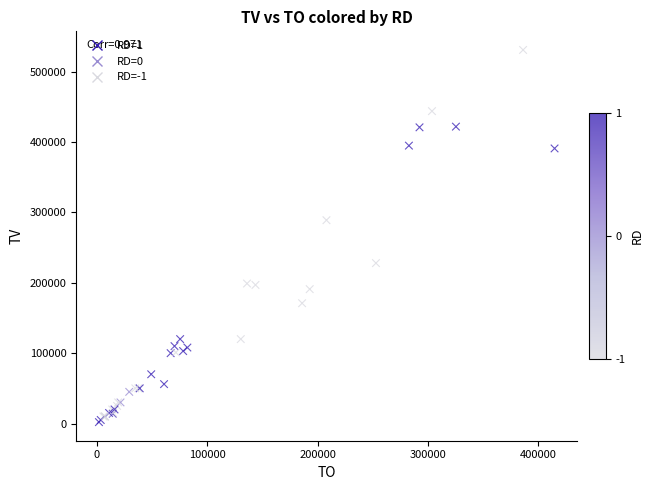

What Y value in the scatter plot is closest to 266500?

289000